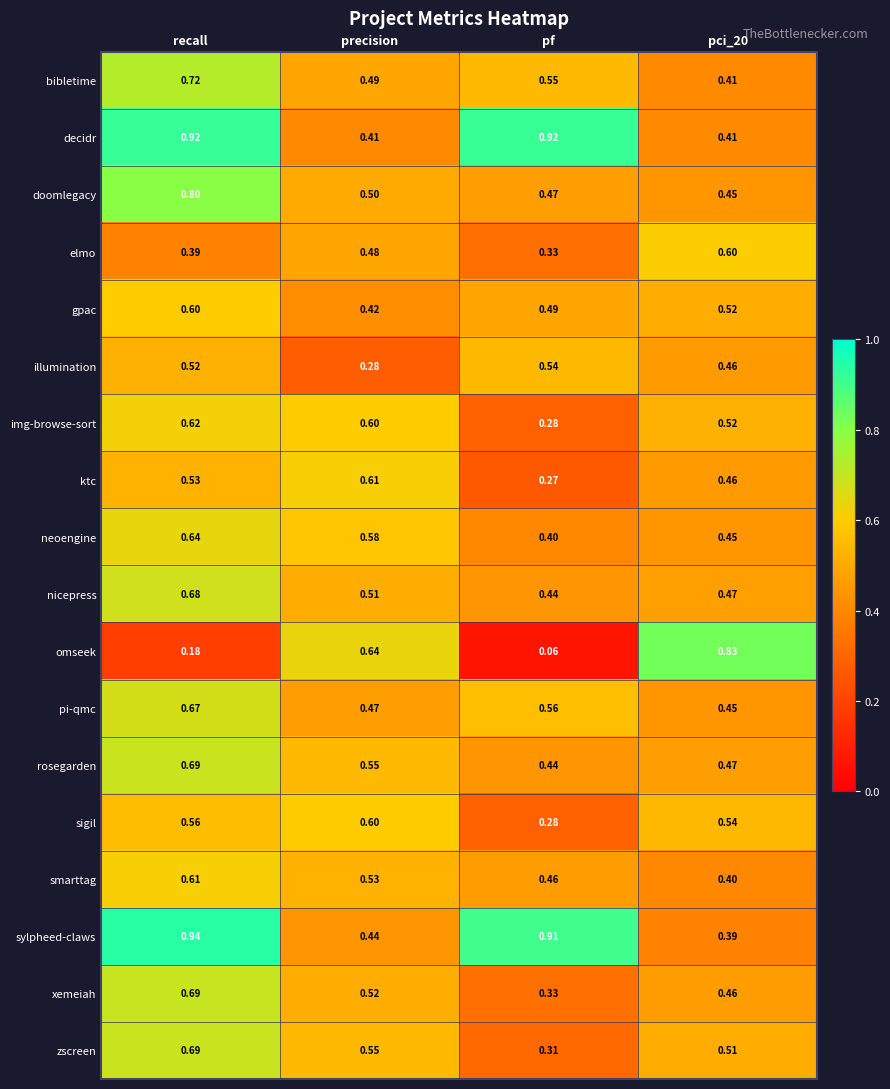

Where is rosegarden nearest to the value 0?

pf